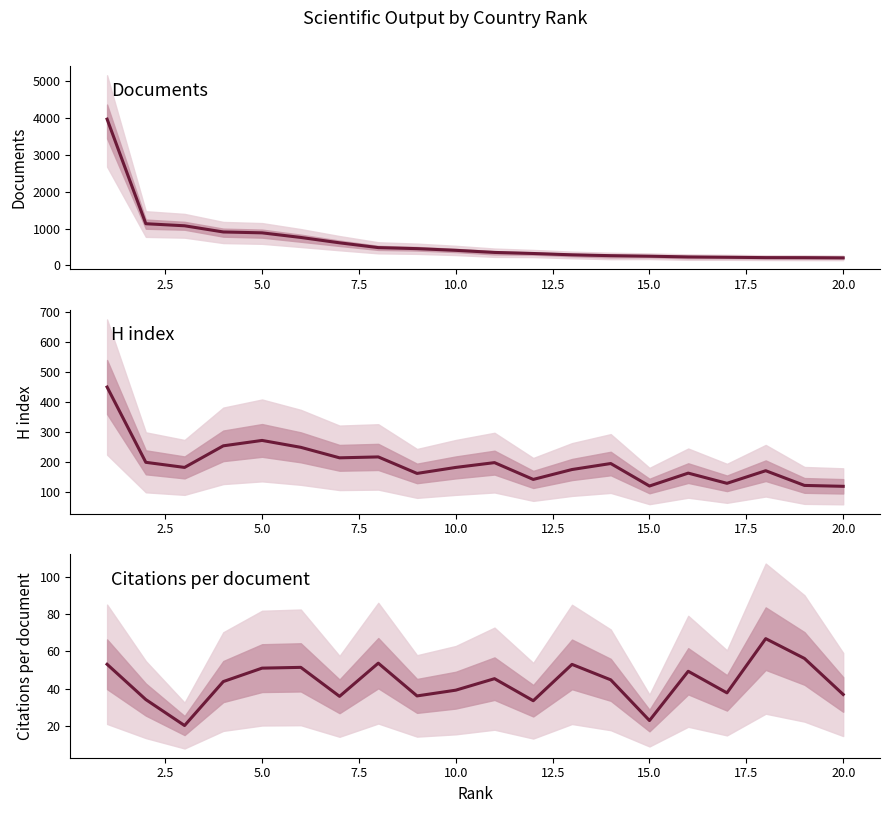

Does the chart have visible grid lines?

No